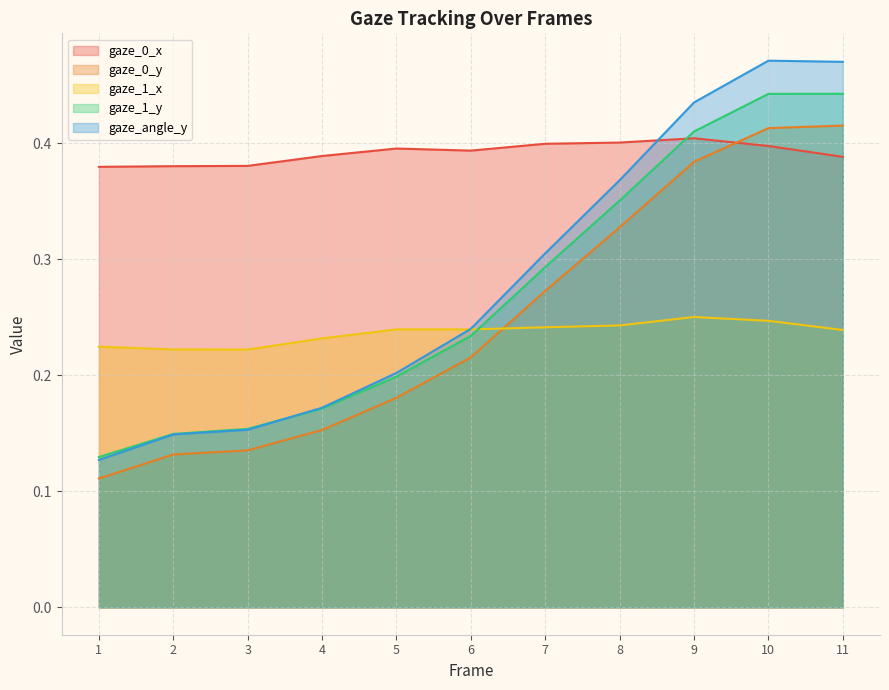

At which category is the sum across all series the highest?

10